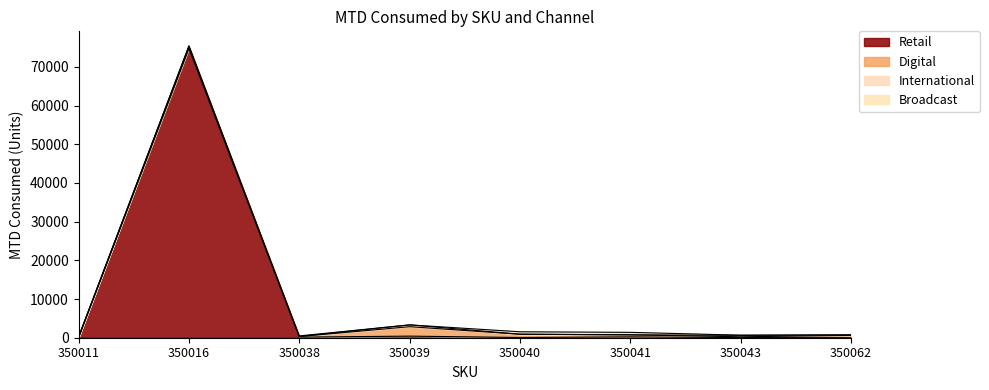

Which category has the highest value in the Retail series?

350016